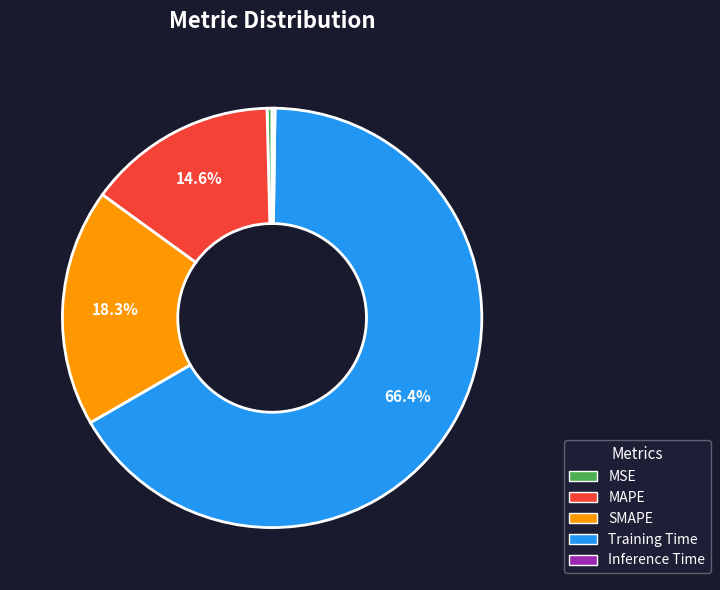

What is the largest slice in the pie chart?

Training Time